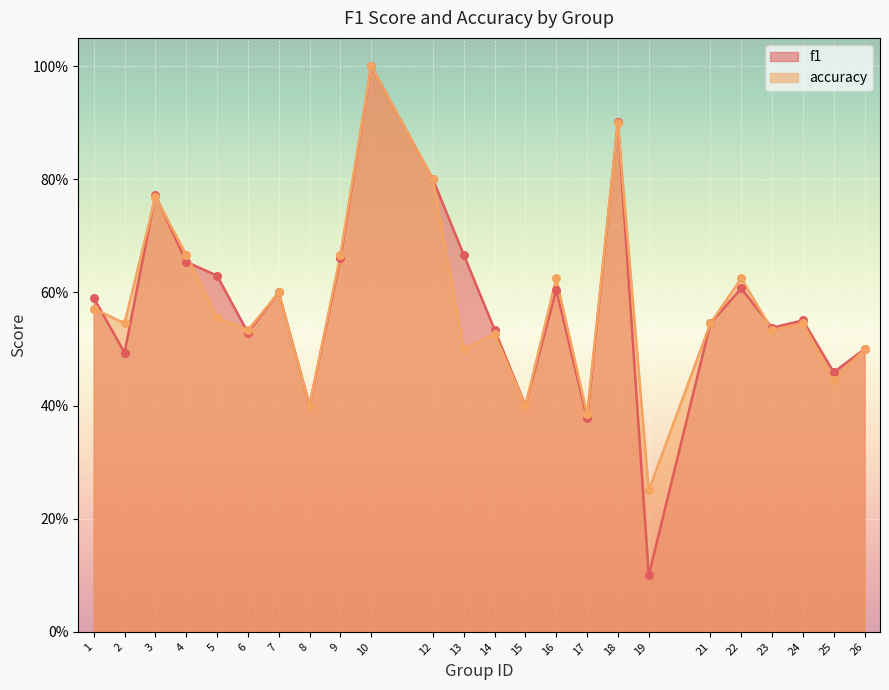

Is the value of accuracy at 16 greater than the value of f1 at 14?

Yes